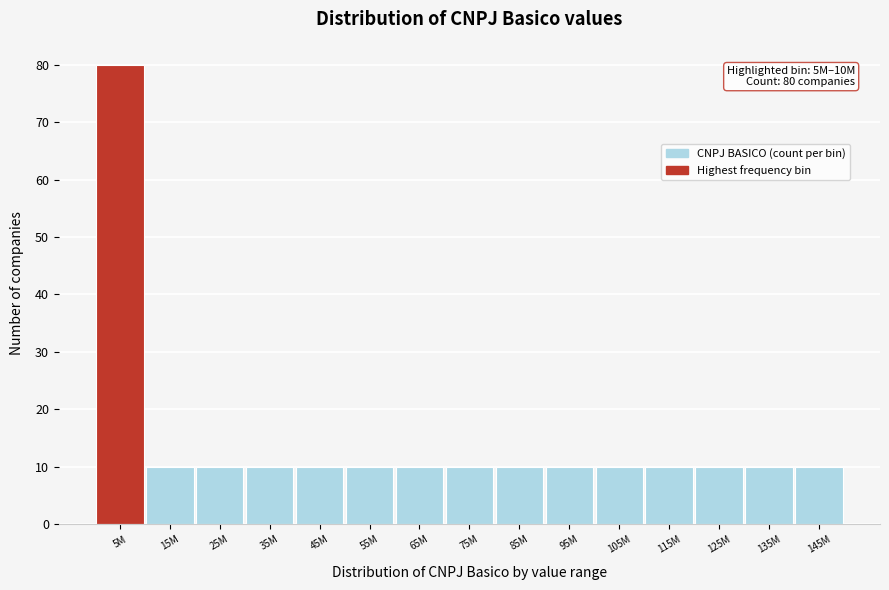

Reading left to right, list all the values displayed in this chart.

5M=80	15M=10	25M=10	35M=10	45M=10	55M=10	65M=10	75M=10	85M=10	95M=10	105M=10	115M=10	125M=10	135M=10	145M=10